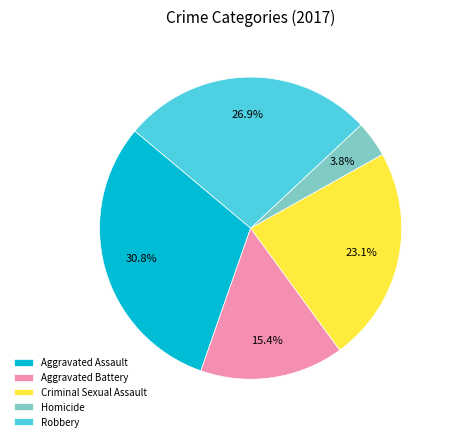

To the nearest percent, what is the average slice percentage?

20%